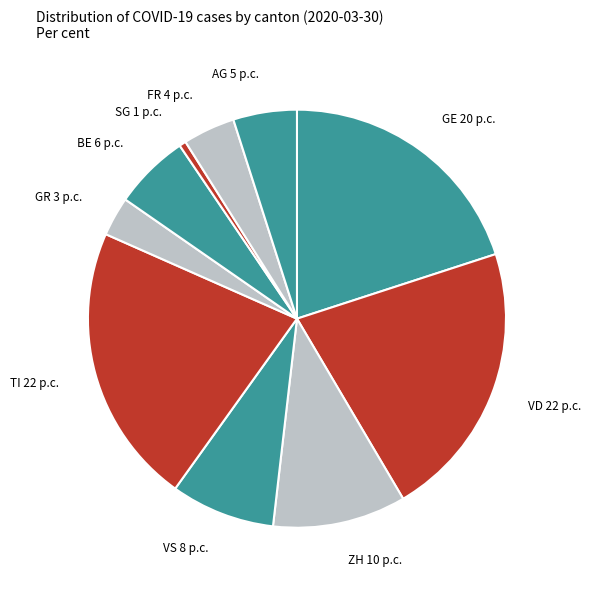

Is the sum of SG 1 p.c. and TI 22 p.c. greater than half?

No